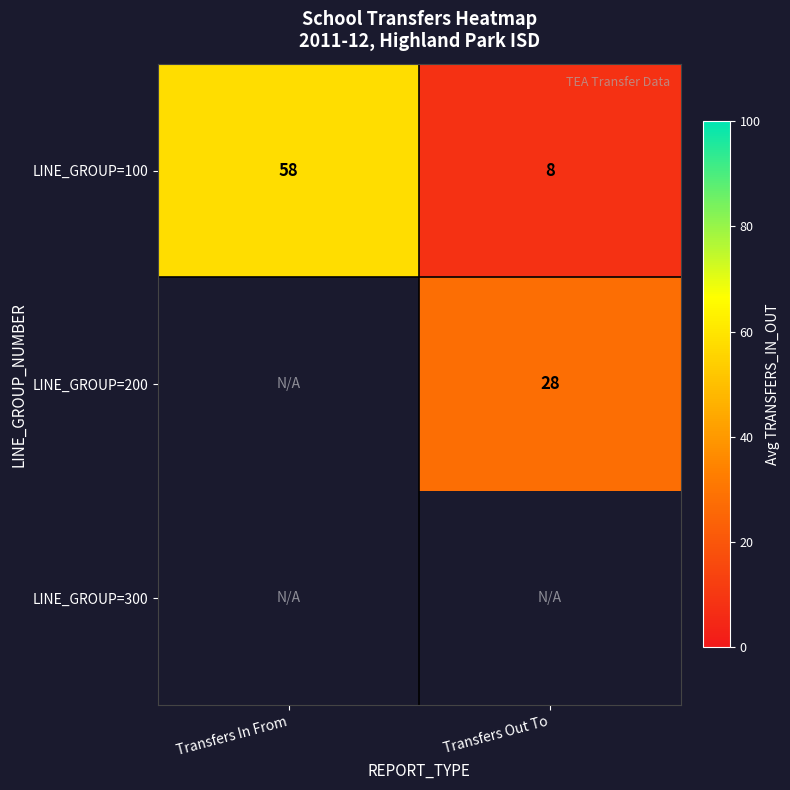

The LINE_GROUP=100 series shows 5.4 at Transfers Out To. True or false?

False